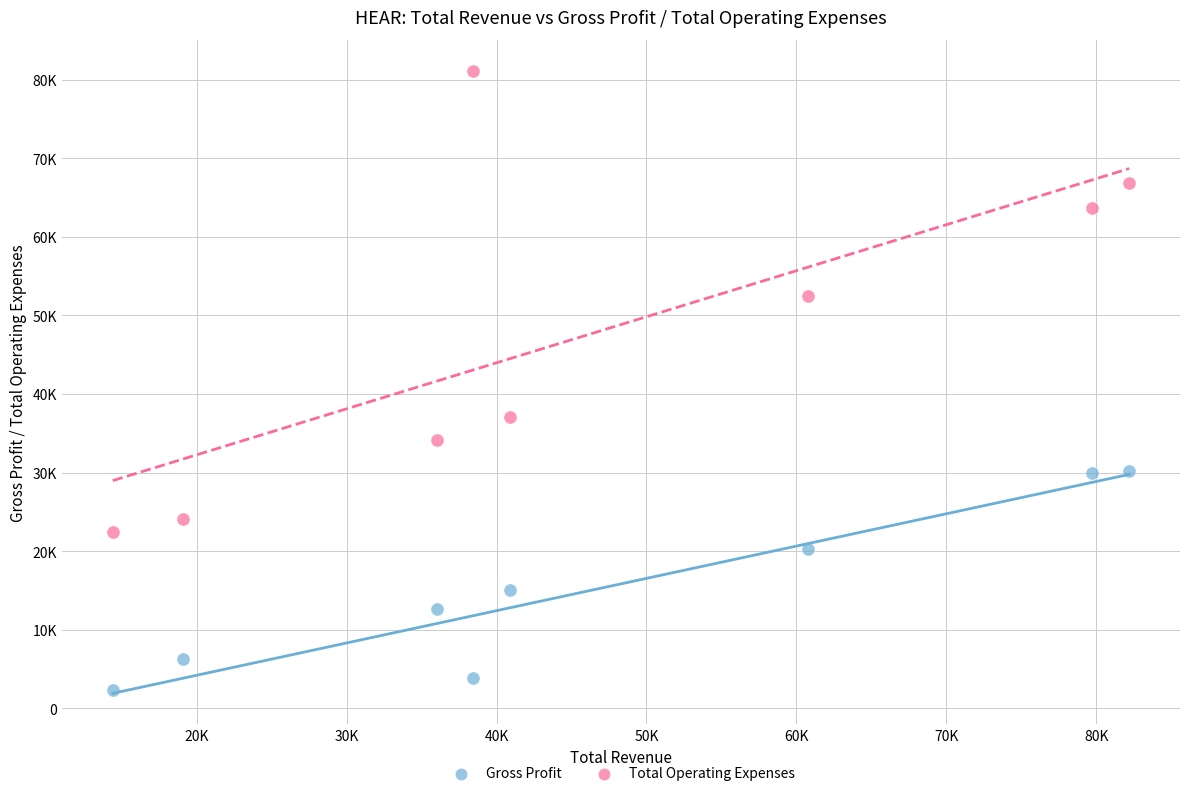

Which series has the widest spread of Y values?

Total Operating Expenses